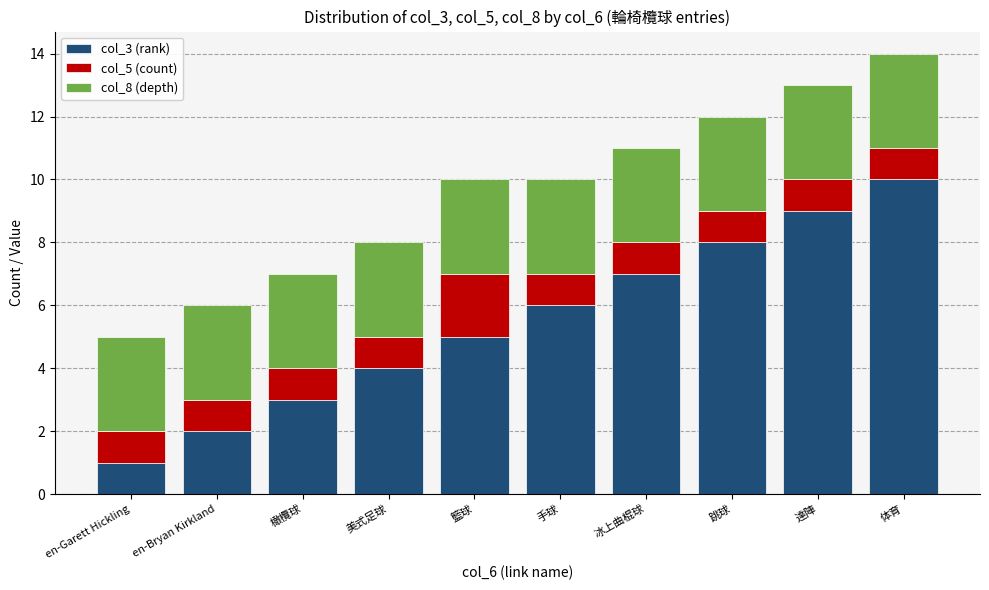

At which category is the sum across all series the highest?

体育